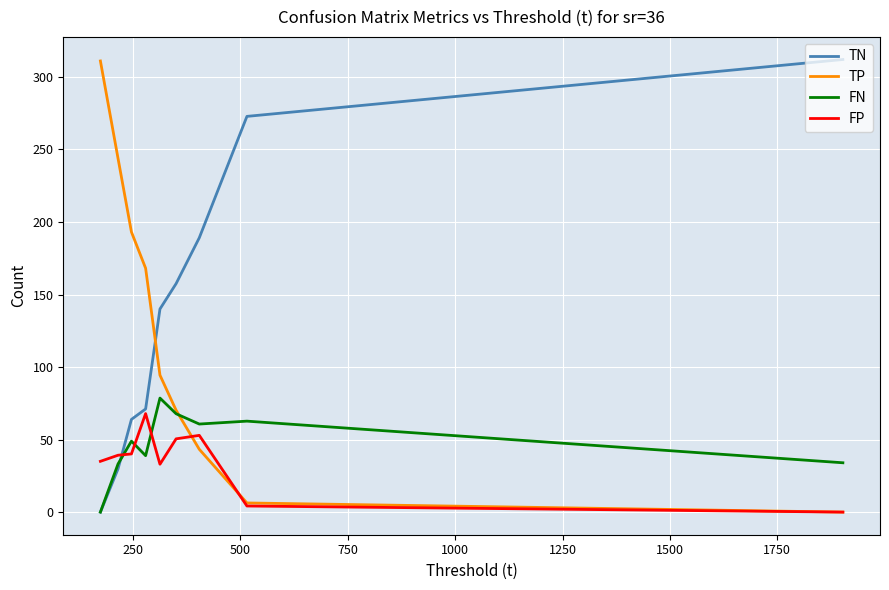

Which series ends up on top after the final intersection of TP and FP?

TP